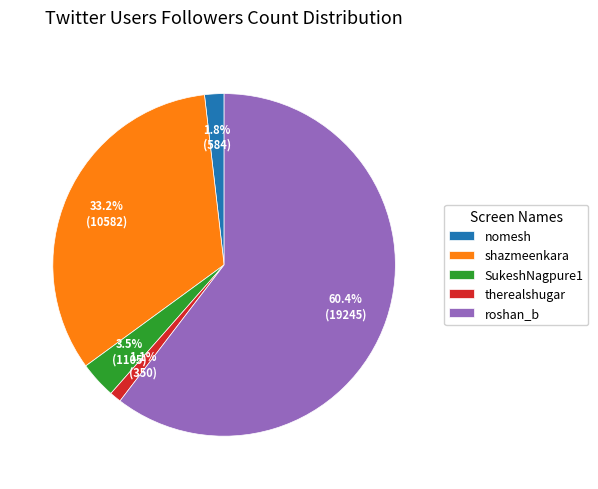

To the nearest percent, what is the difference between the largest and smallest slice percentages?

59%